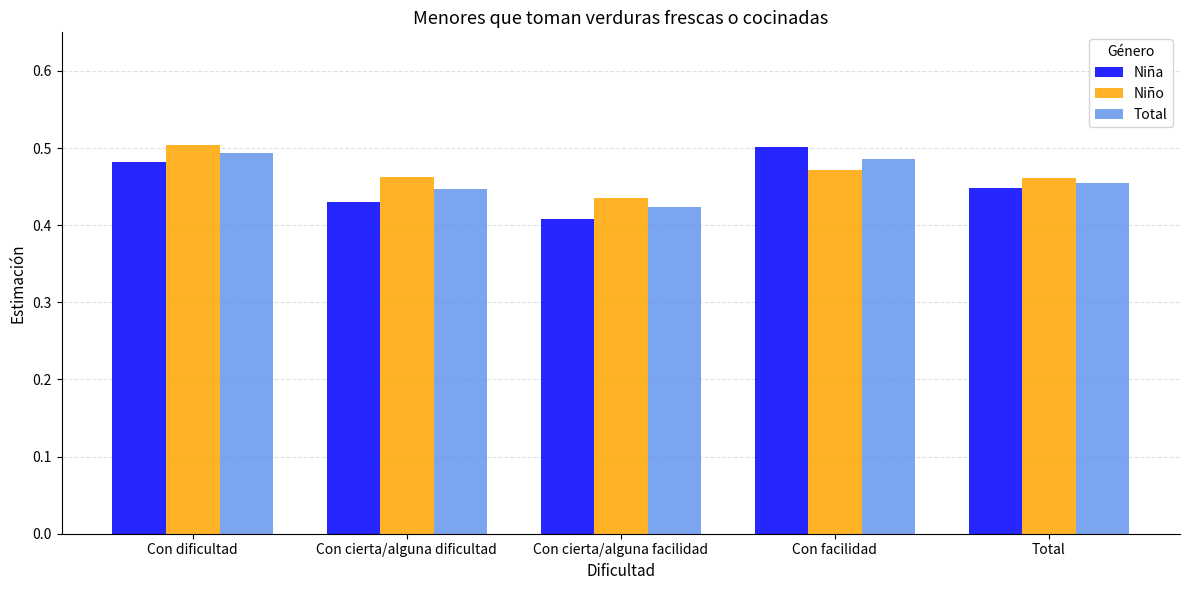

What is the sum of all Niña values?

2.3